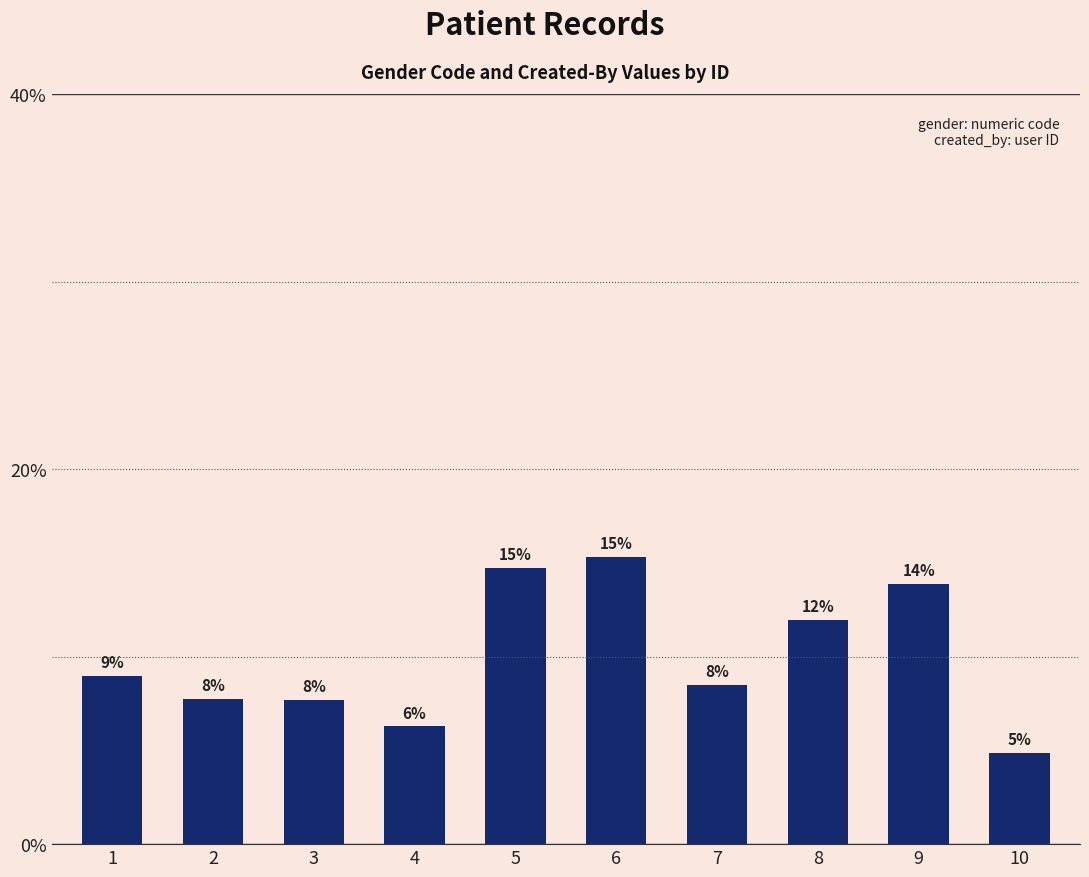

At which category does the chart reach its peak across all series?

6